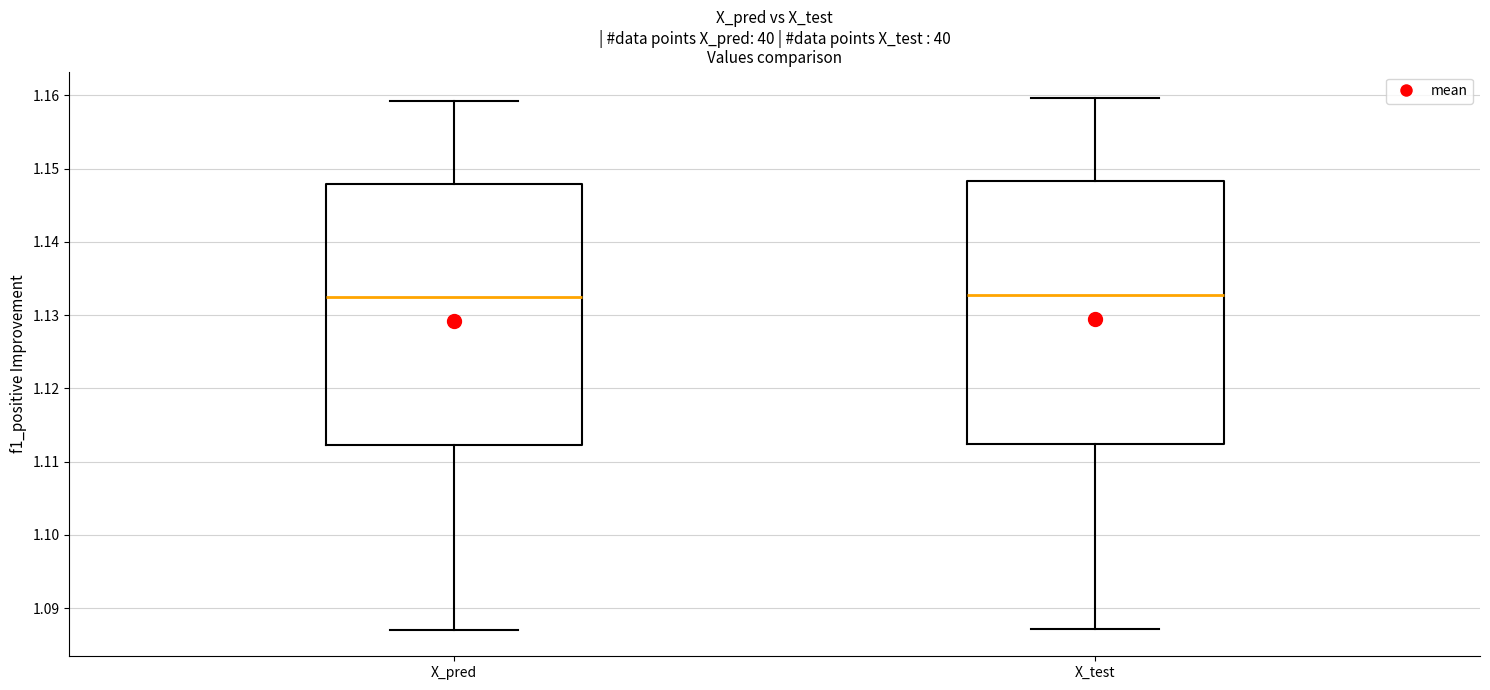

Where is the upper edge of the box for X_pred on the y-axis? The values are not printed on the chart, so give them approximately, as read against the axis.

1.148